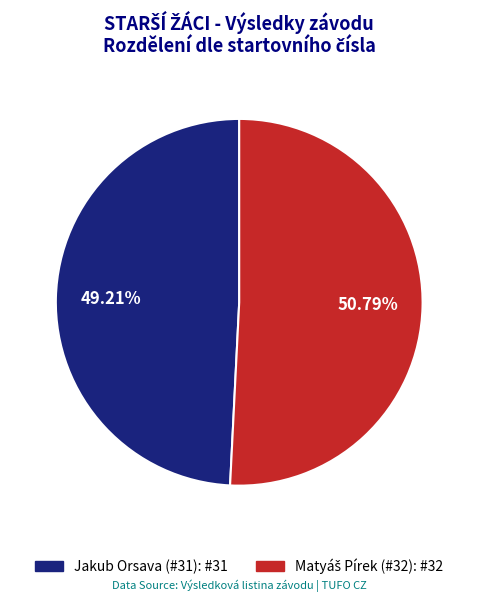

Is there a majority slice in this chart?

Yes